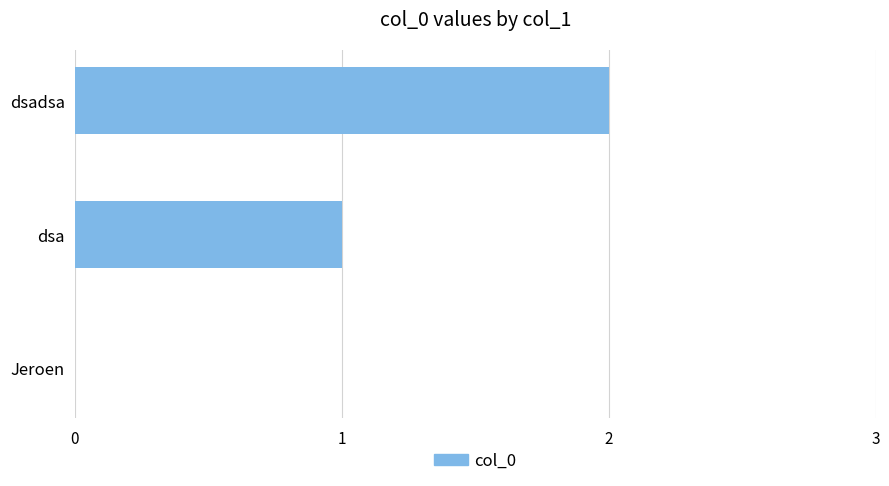

Is it true that the value at Jeroen is 0?

True